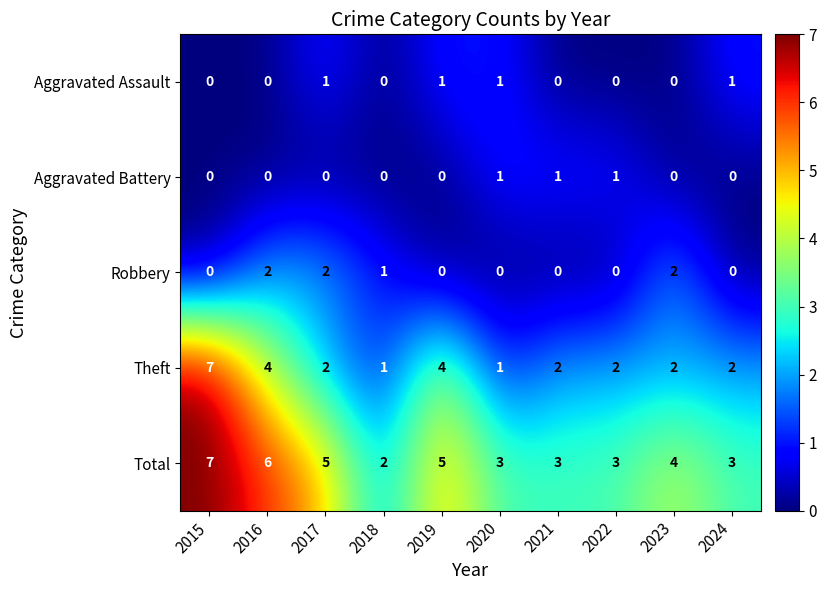

At which category is the sum across all series the highest?

2015